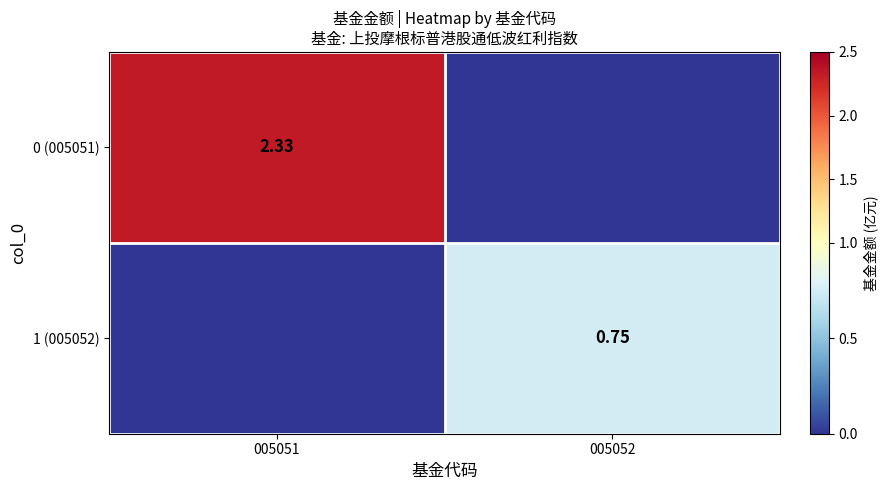

Is the value of 0 (005051) at 005051 greater than the value of 1 (005052) at 005052?

Yes